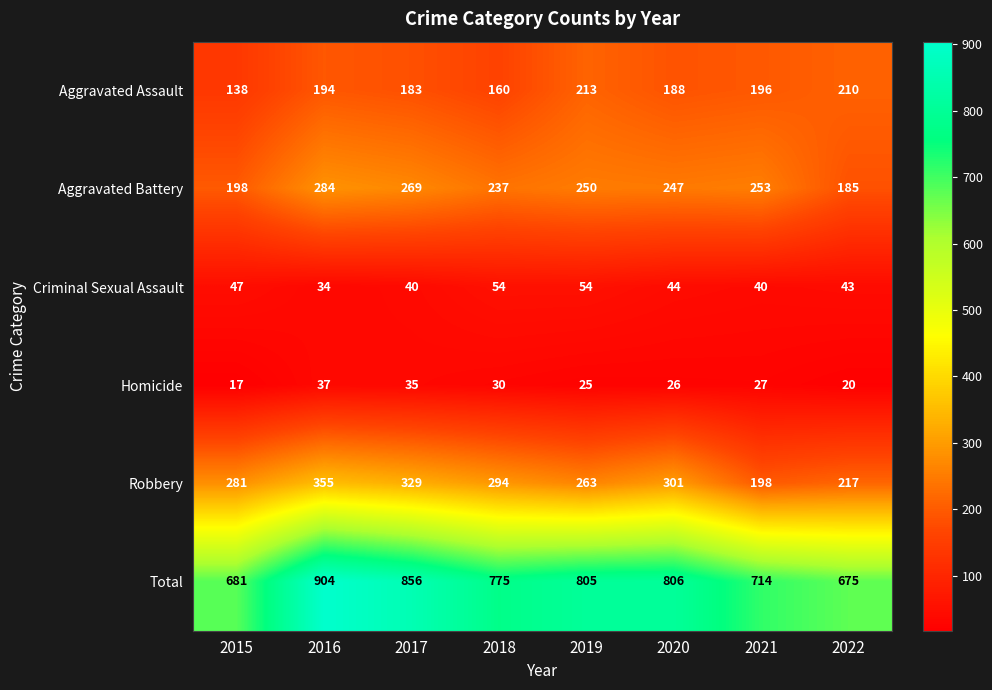

Rank the categories by Aggravated Assault value from highest to lowest.

2019, 2022, 2021, 2016, 2020, 2017, 2018, 2015